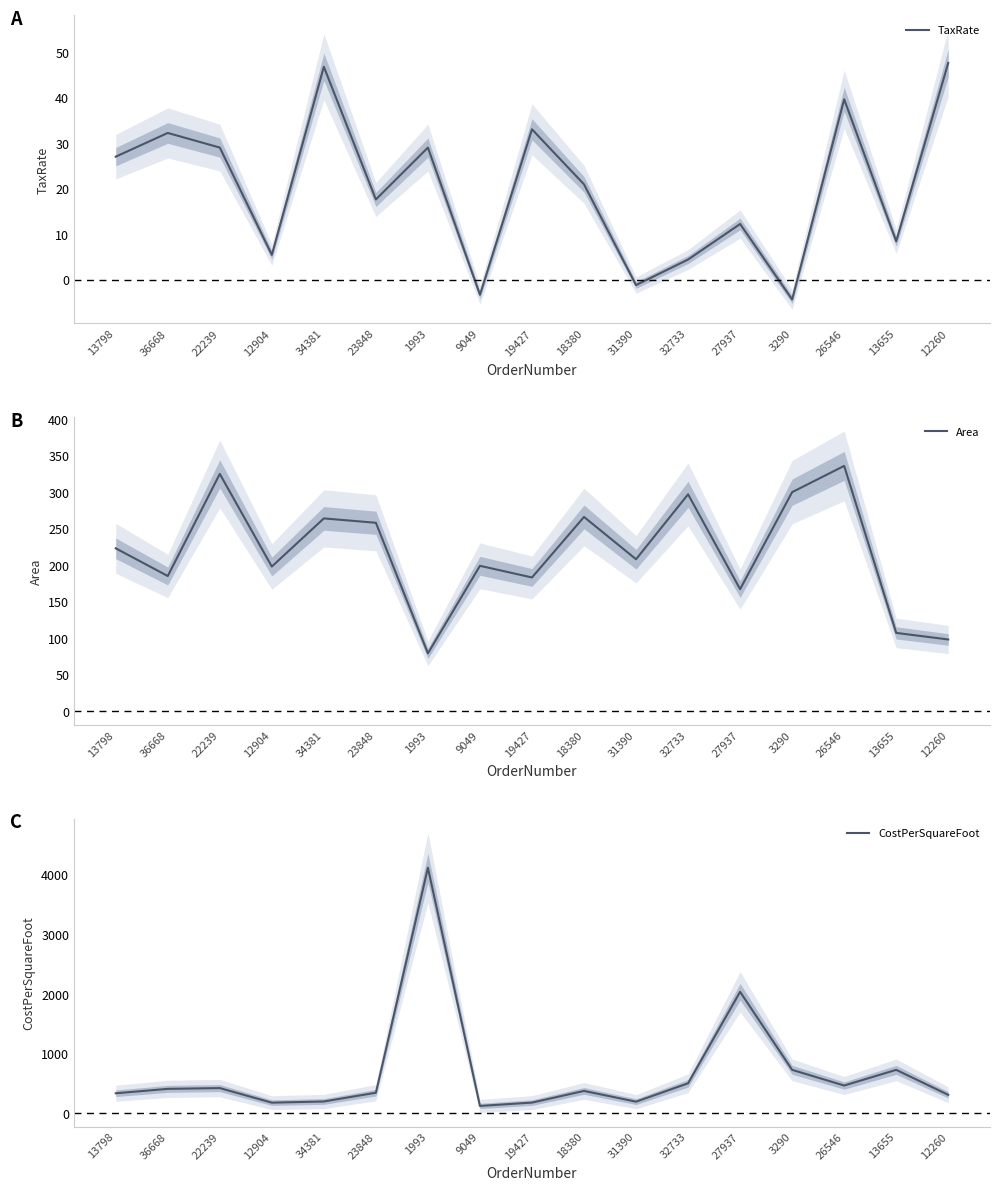

What position from the left is 26546?

15